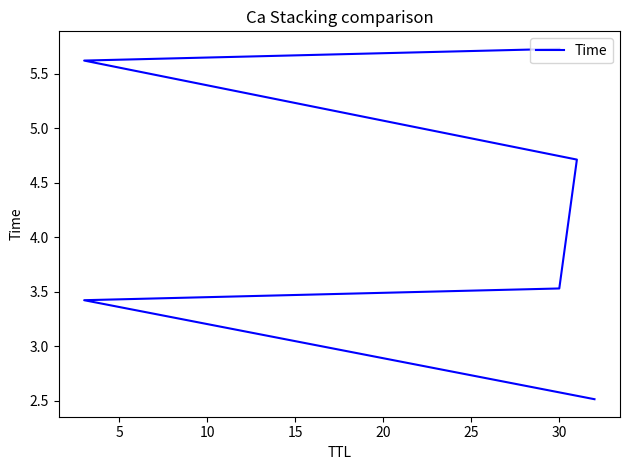

How many data points are less than 4?

3